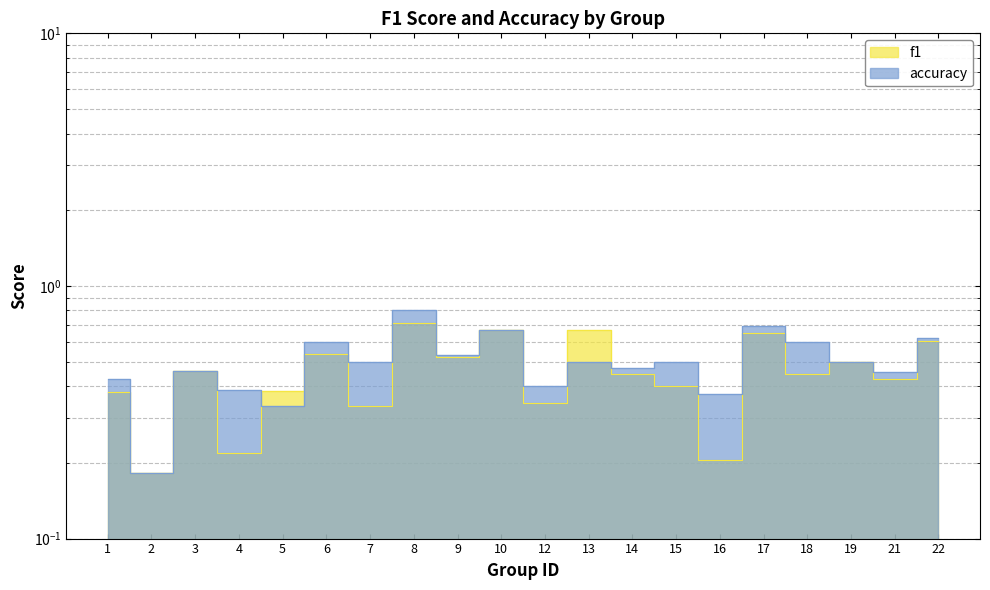

Which series has the largest range (max minus min)?

accuracy